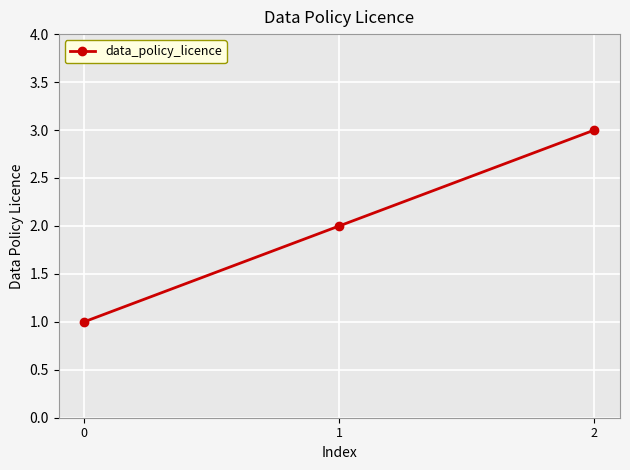

The chart shows a value of 2 at 1. True or false?

True